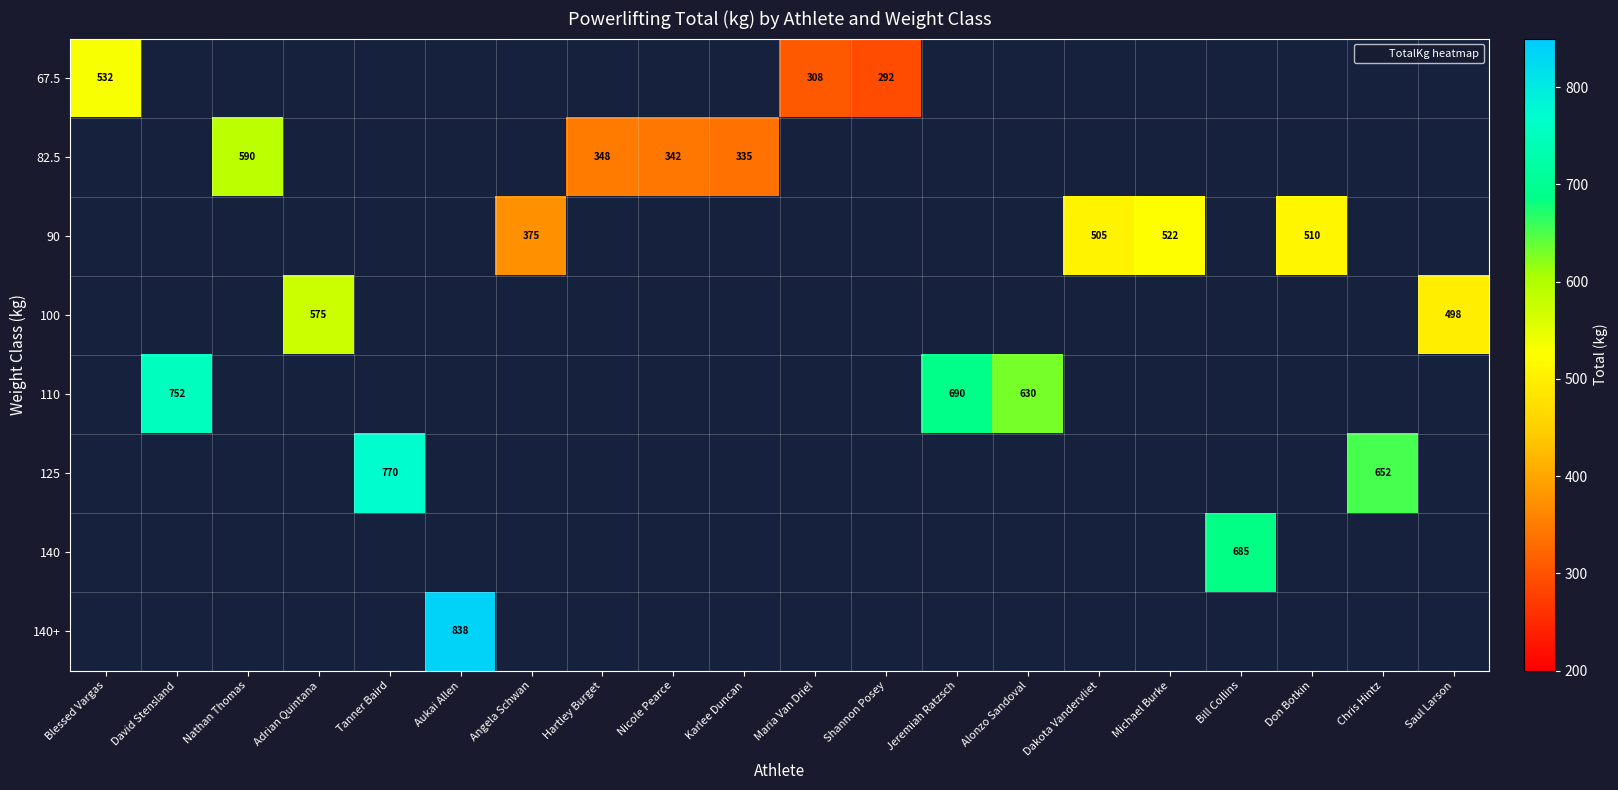

Between Maria Van Driel and Nathan Thomas, which is larger?

Nathan Thomas